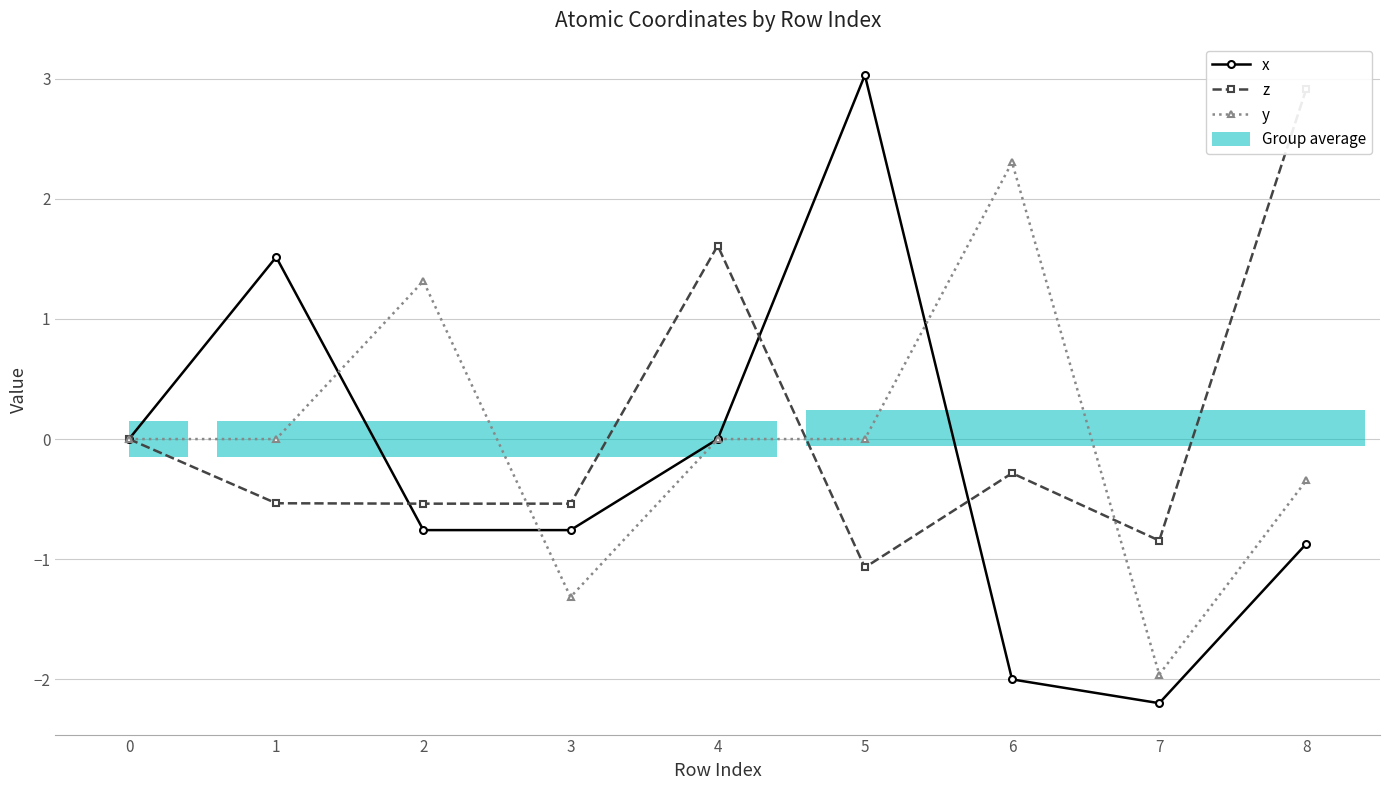

The value of z at 2 is -0.5. True or false?

True